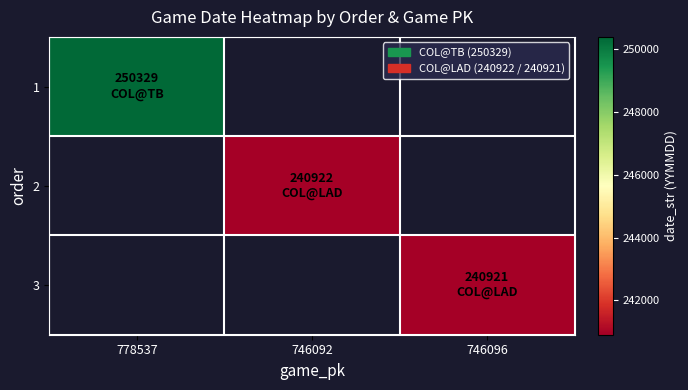

Where is 1 nearest to the value 250329?

778537